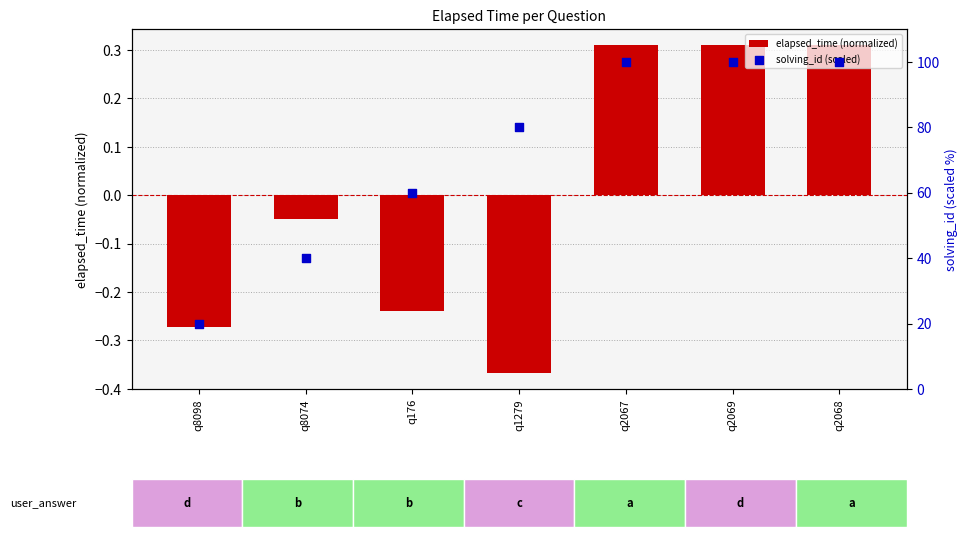

Which series has the largest Y range (max minus min)?

solving_id (scaled)